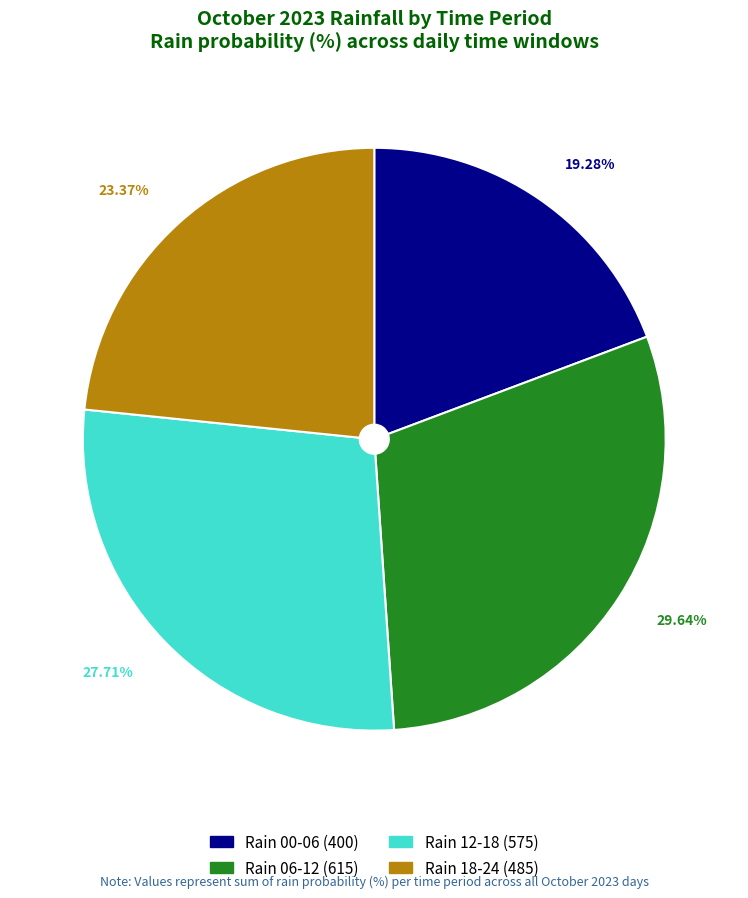

Does any single category account for the majority?

No